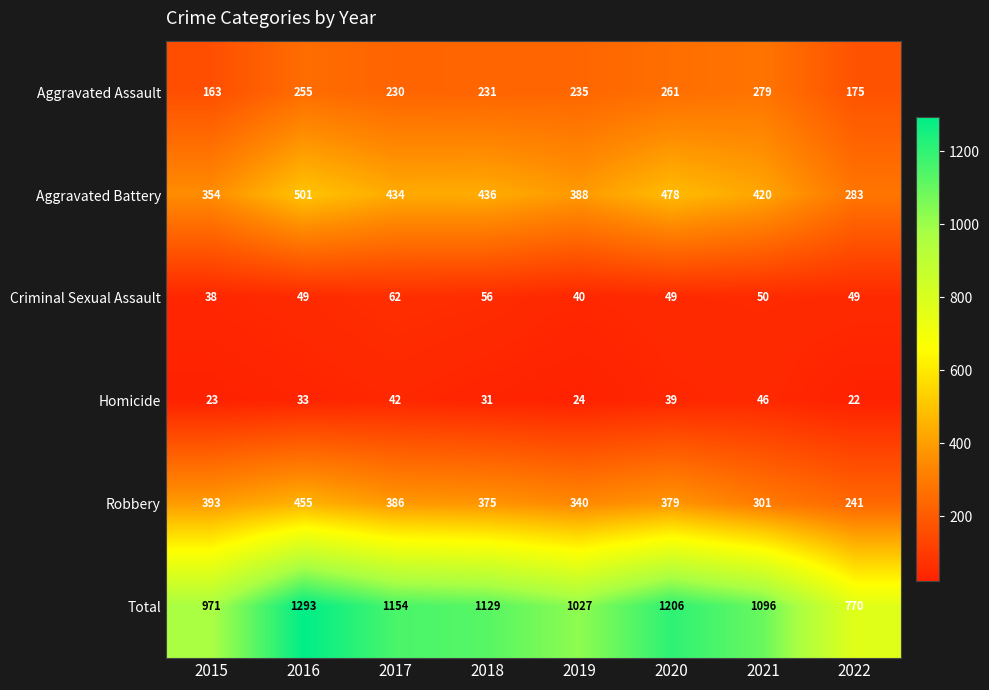

What is the difference between the second highest and minimum values in the Total series?

436